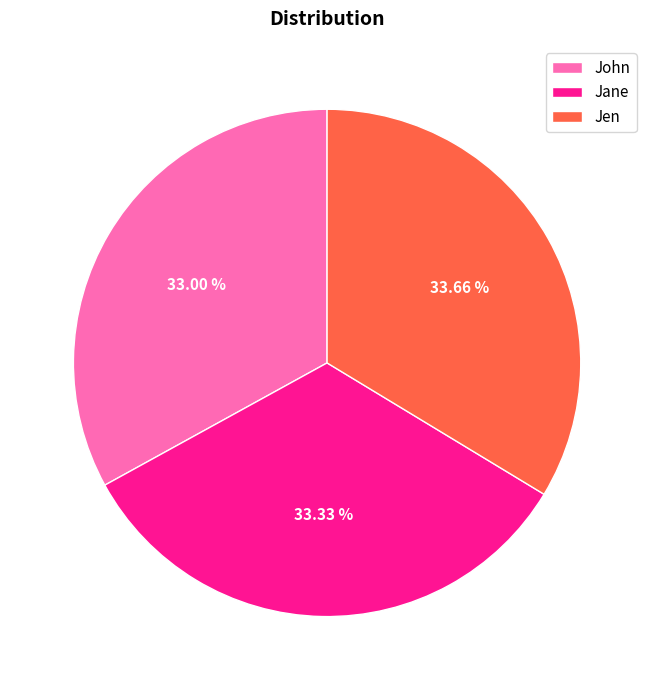

Do Jane and John together represent more than half of the pie?

Yes